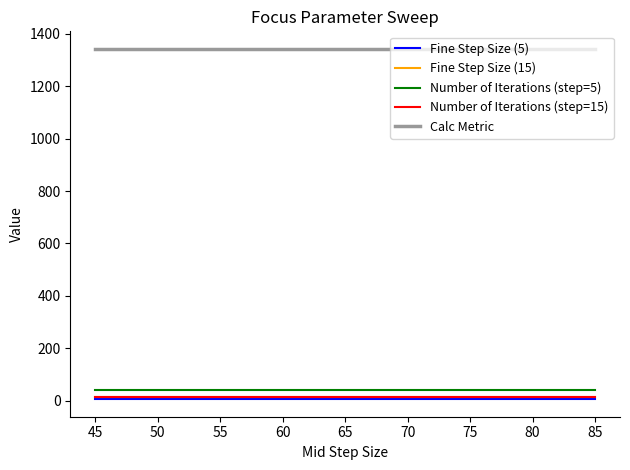

Is the value of Fine Step Size (15) at 60 greater than the value of Fine Step Size (5) at 70?

Yes